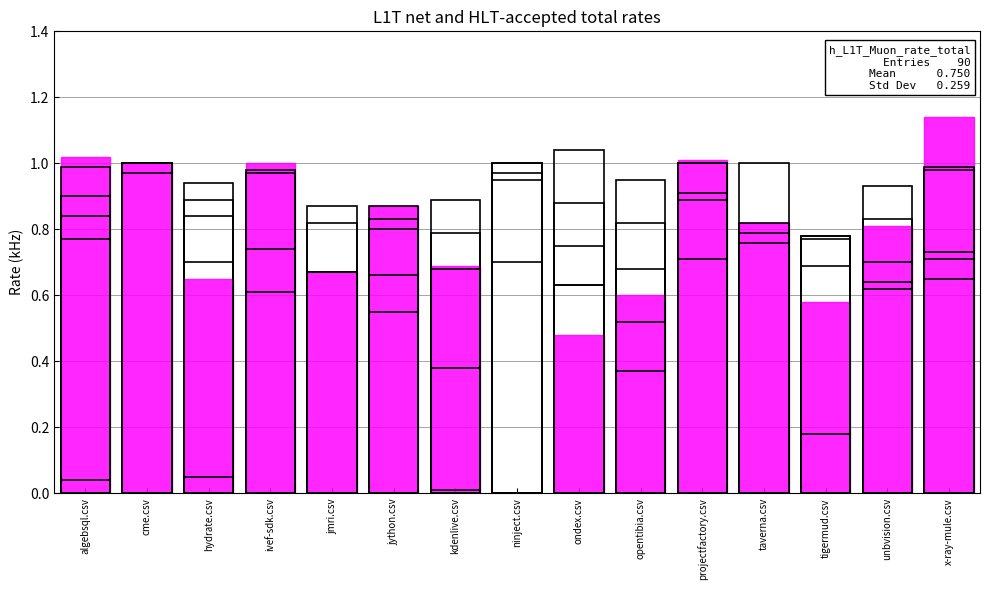

The ivef-sdk.csv series shows 0.4 at projectfactory.csv. True or false?

False